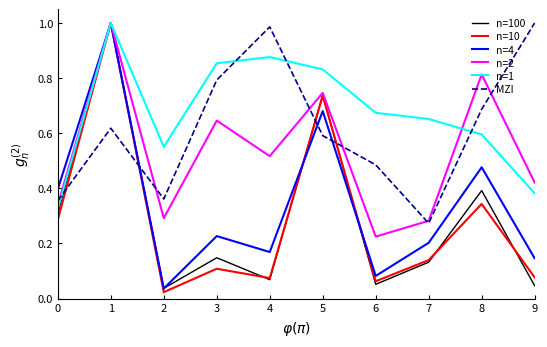

The value of n=2 at 3 is 1.2. True or false?

False